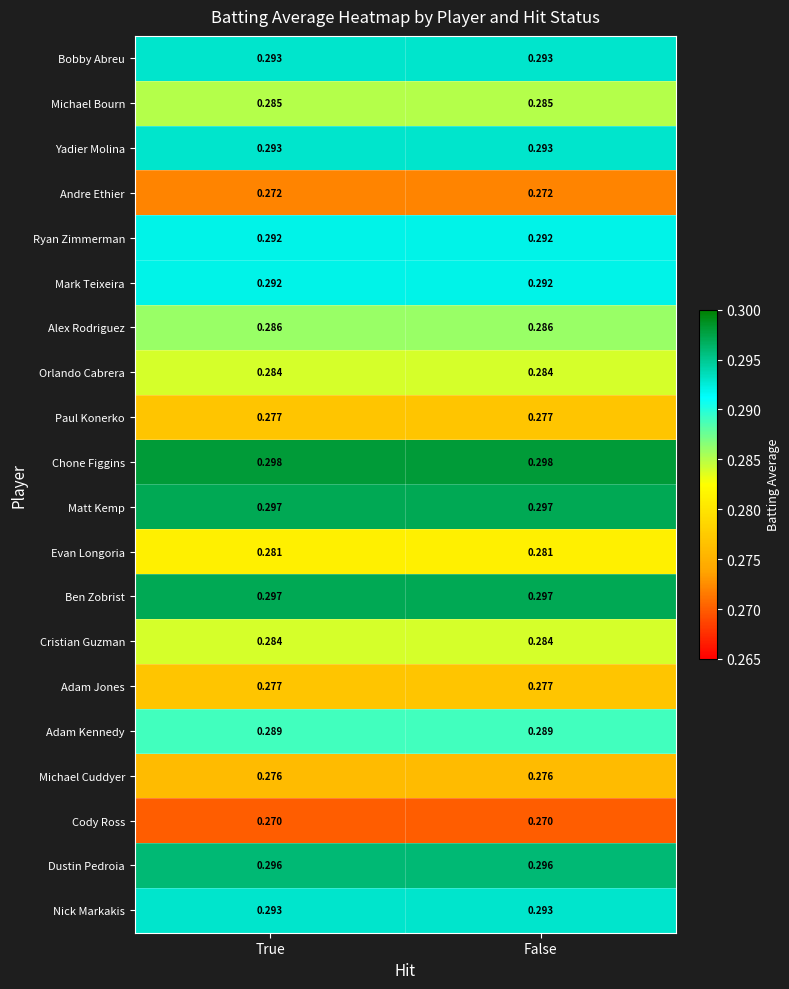

Which series has the largest total across all categories?

Chone Figgins